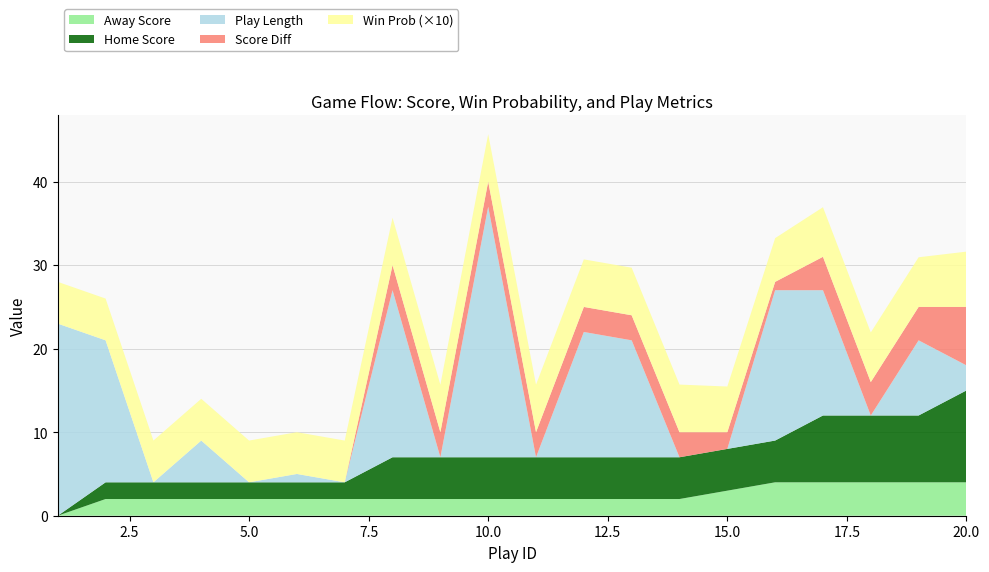

Reading right to left, list all the values displayed in this chart.

win_prob: 0.7	0.6	0.6	0.6	0.5	0.5	0.6	0.6	0.6	0.6	0.6	0.6	0.6	0.5	0.5	0.5	0.5	0.5	0.5	0.5
score_diff: 7.0	4.0	4.0	4.0	1.0	2.0	3.0	3.0	3.0	3.0	3.0	3.0	3.0	0.0	0.0	0.0	0.0	0.0	0.0	0.0
play_length: 3.0	9.0	0.0	15.0	18.0	0.0	0.0	14.0	15.0	0.0	30.0	0.0	20.0	0.0	1.0	0.0	5.0	0.0	17.0	23.0
home_score: 11.0	8.0	8.0	8.0	5.0	5.0	5.0	5.0	5.0	5.0	5.0	5.0	5.0	2.0	2.0	2.0	2.0	2.0	2.0	0.0
away_score: 4.0	4.0	4.0	4.0	4.0	3.0	2.0	2.0	2.0	2.0	2.0	2.0	2.0	2.0	2.0	2.0	2.0	2.0	2.0	0.0